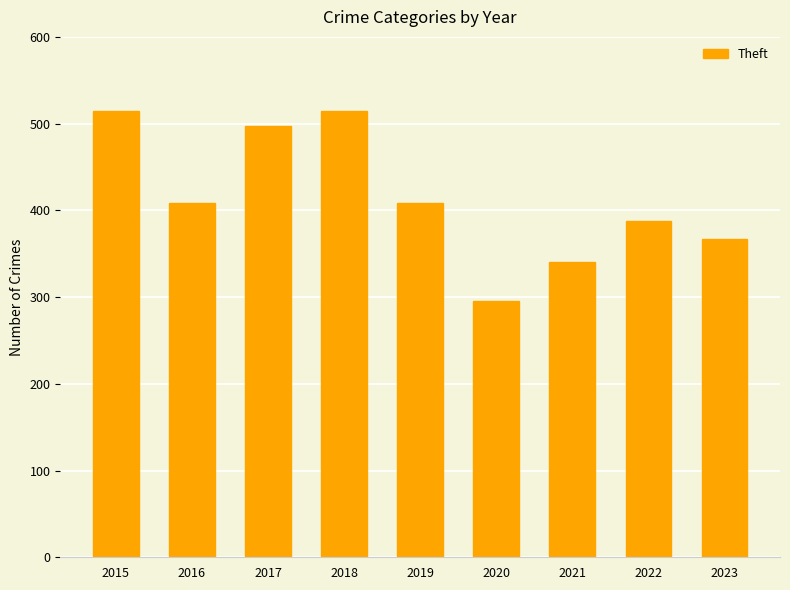

Is it true that the value at 2023 is 171?

False